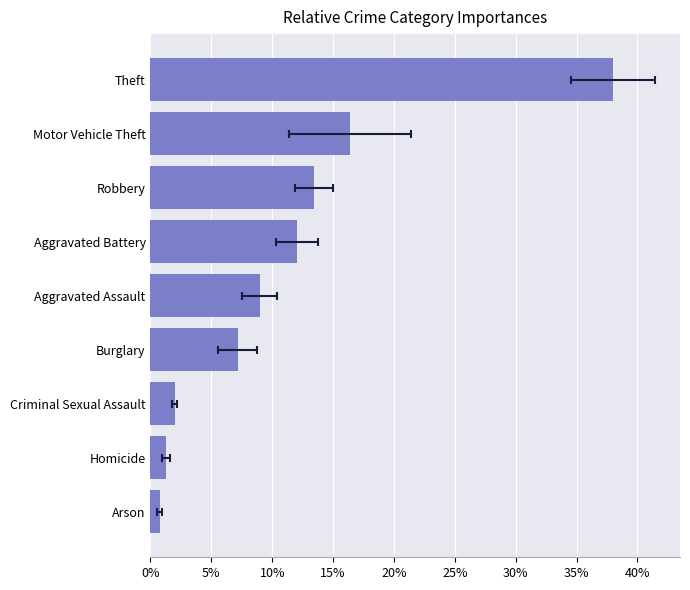

What position from the right is Homicide?

8